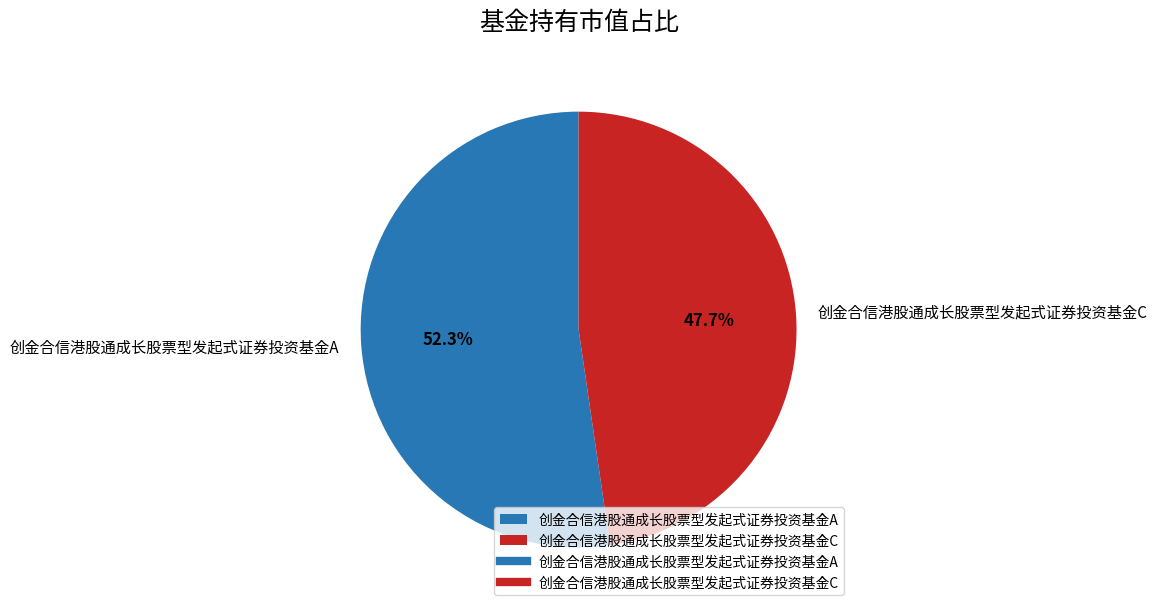

To the nearest percent, what is the difference between the largest and smallest slice percentages?

5%